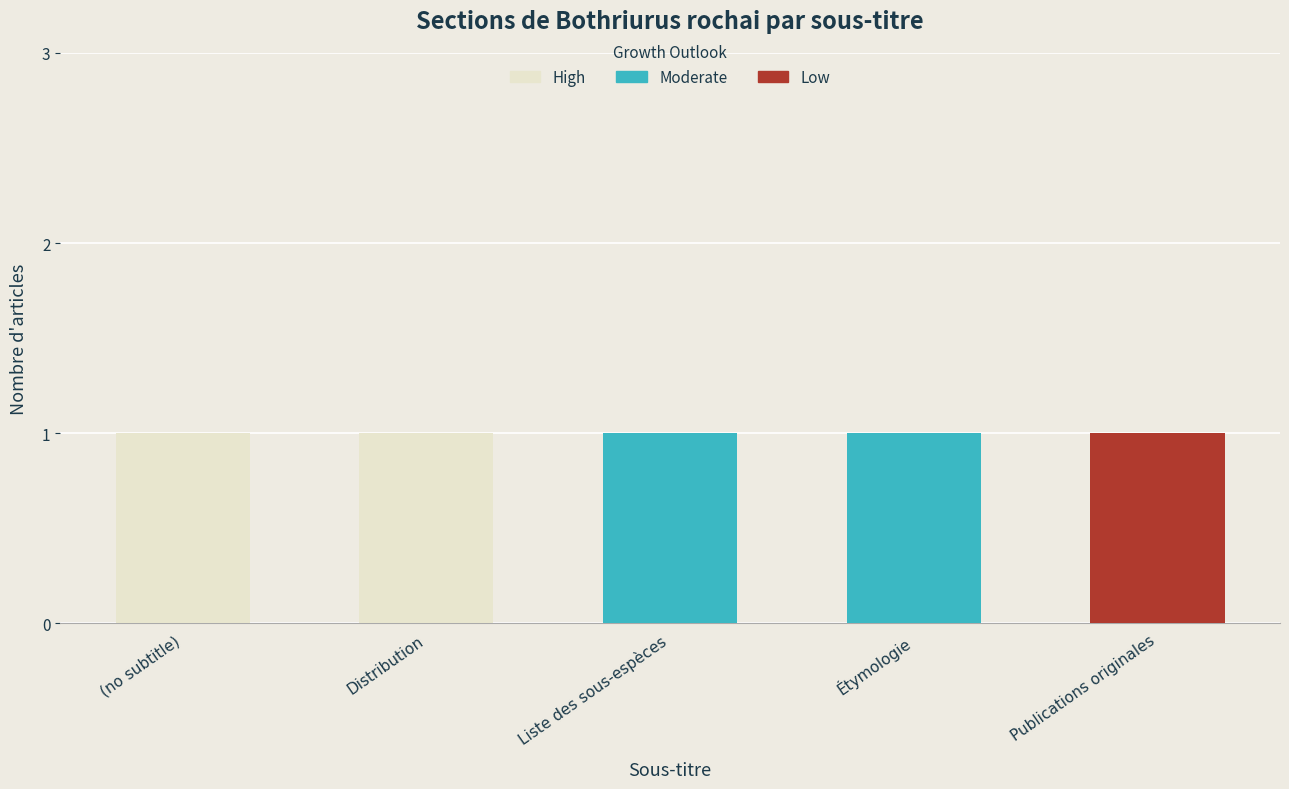

What is the label of the 1st bar from the right?

Publications originales